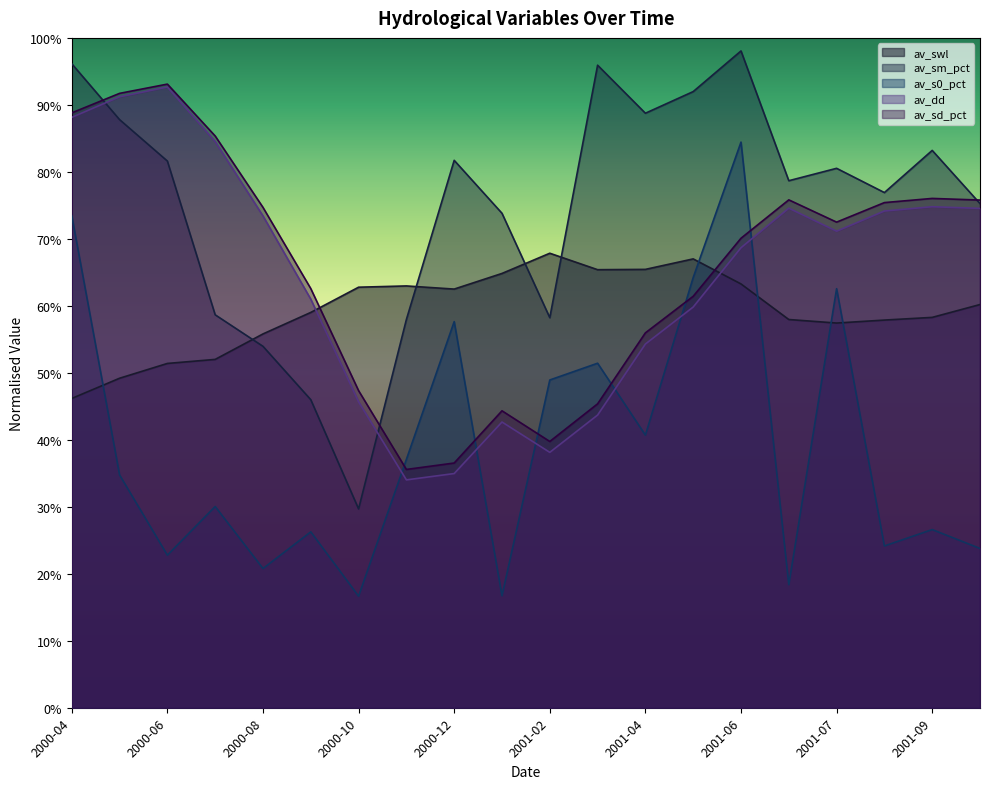

How many intersections are there between av_sd_pct and av_sm_pct?

3